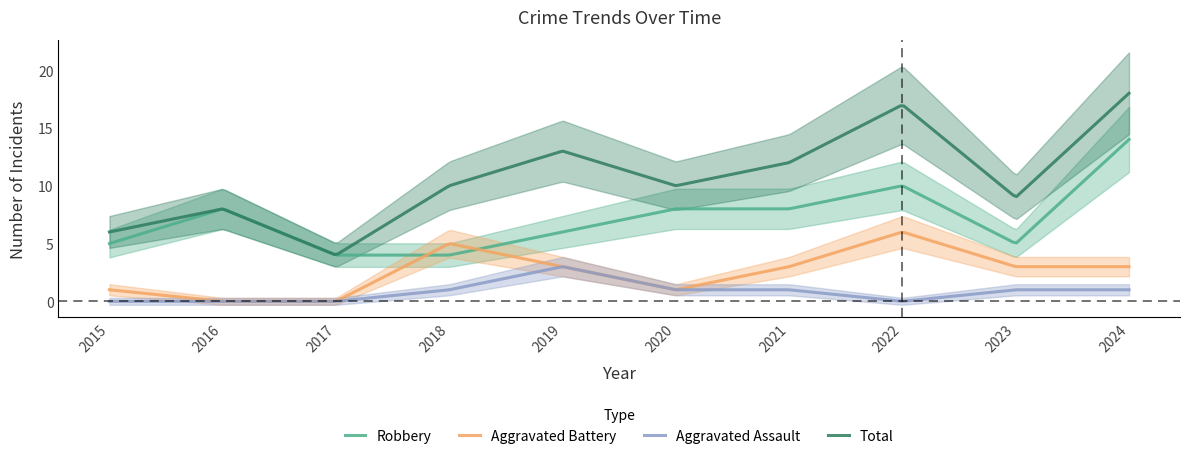

At how many categories does at least one series exceed 14?

2